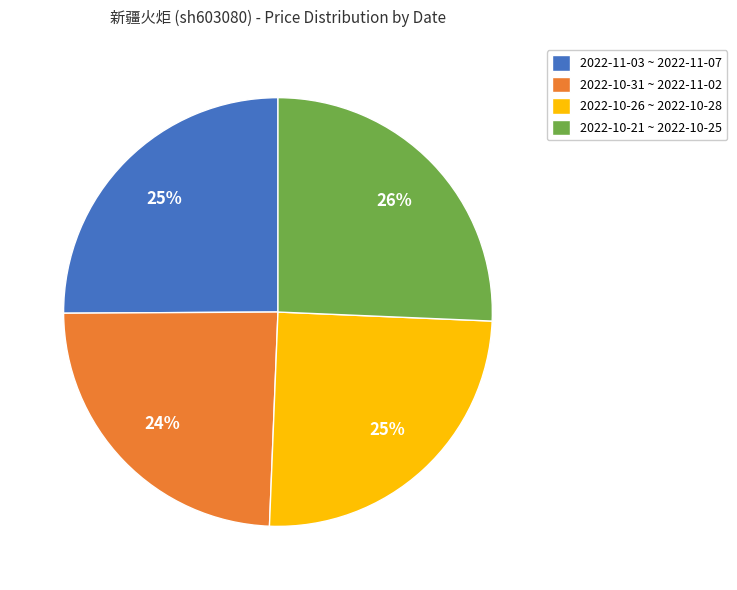

To the nearest percent, what is the average slice percentage?

25%